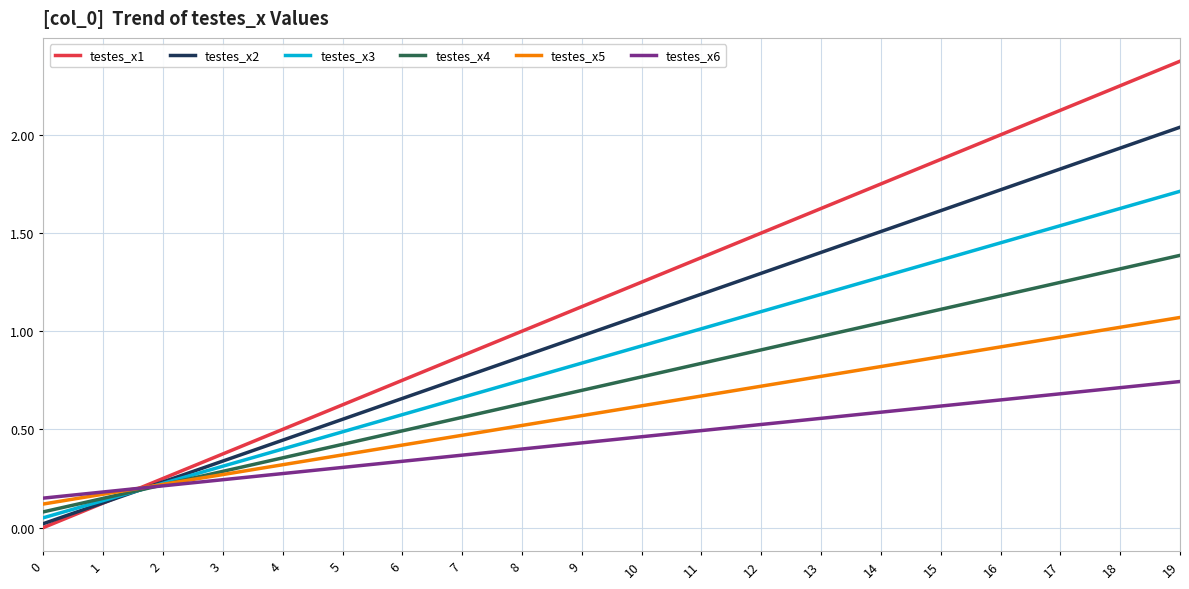

At how many categories does at least one series exceed 0?

20